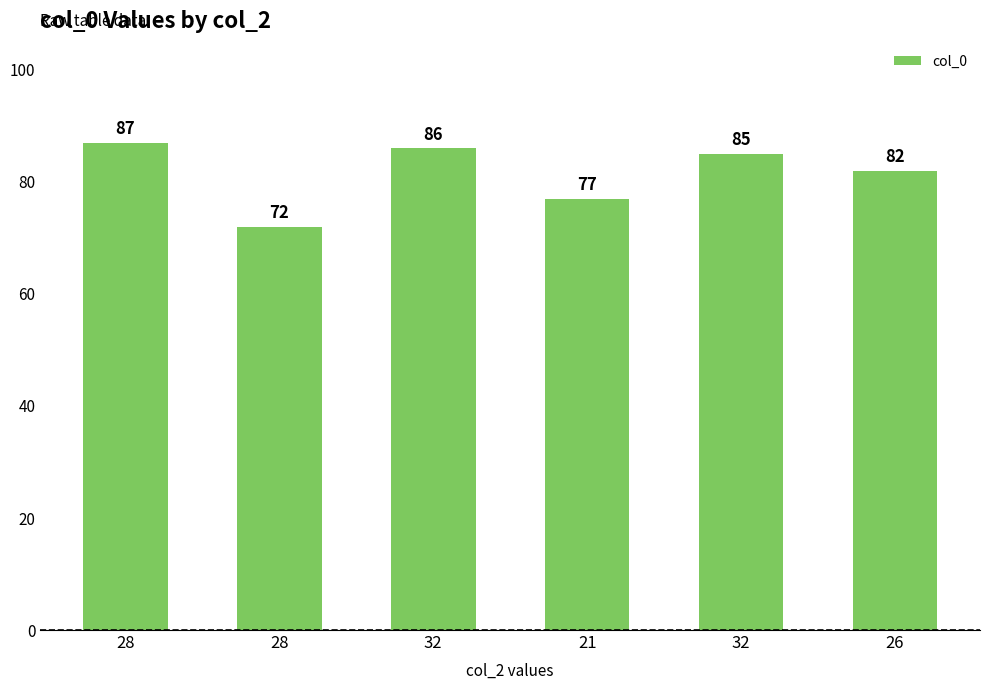

What is the label of the 1st bar from the right?

26